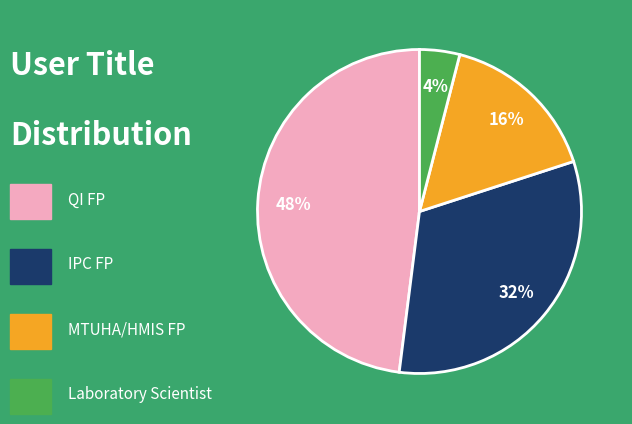

Is there any slice that represents more than half of the pie?

No